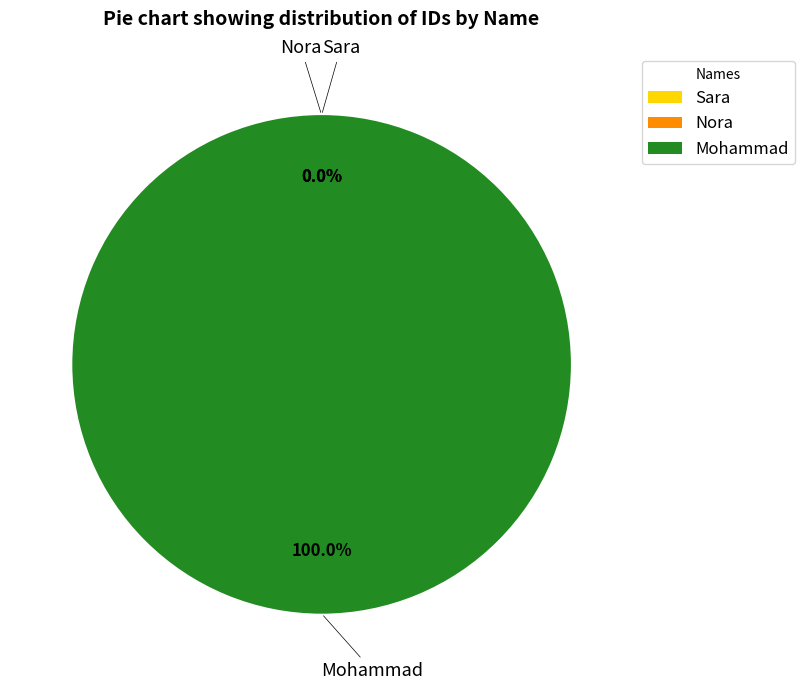

To the nearest percent, what is the average slice percentage?

33%